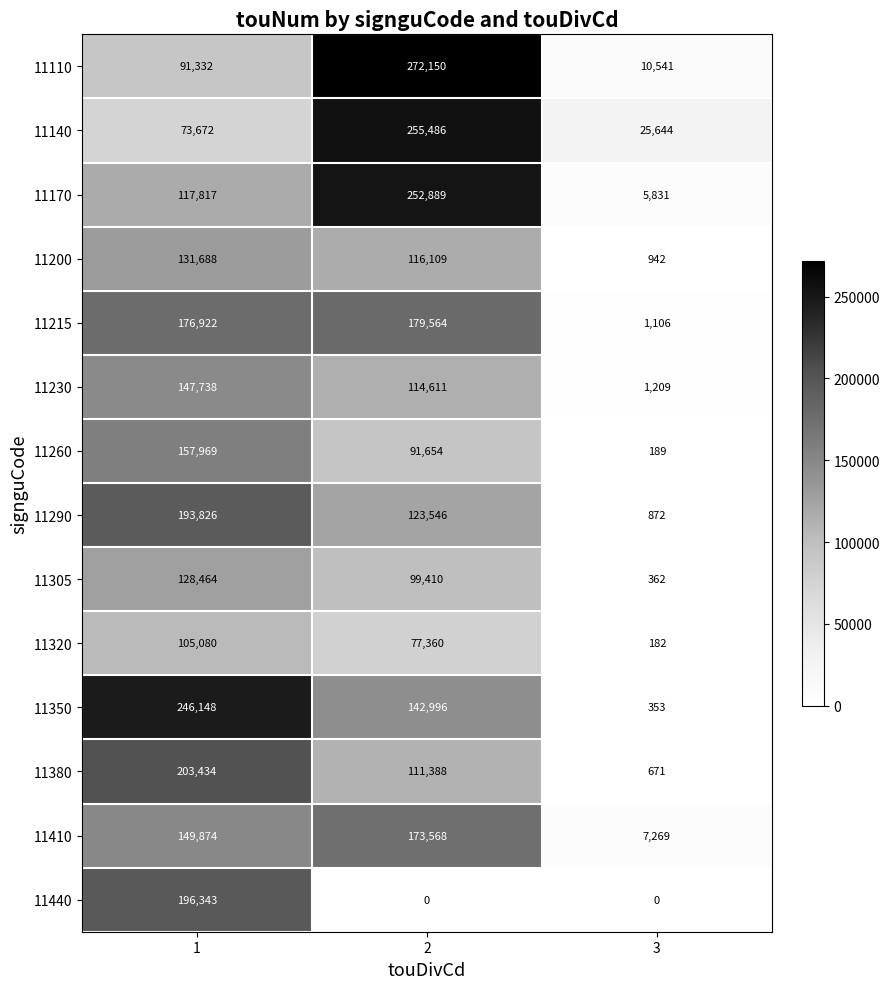

Which label corresponds to the largest value in the chart?

2